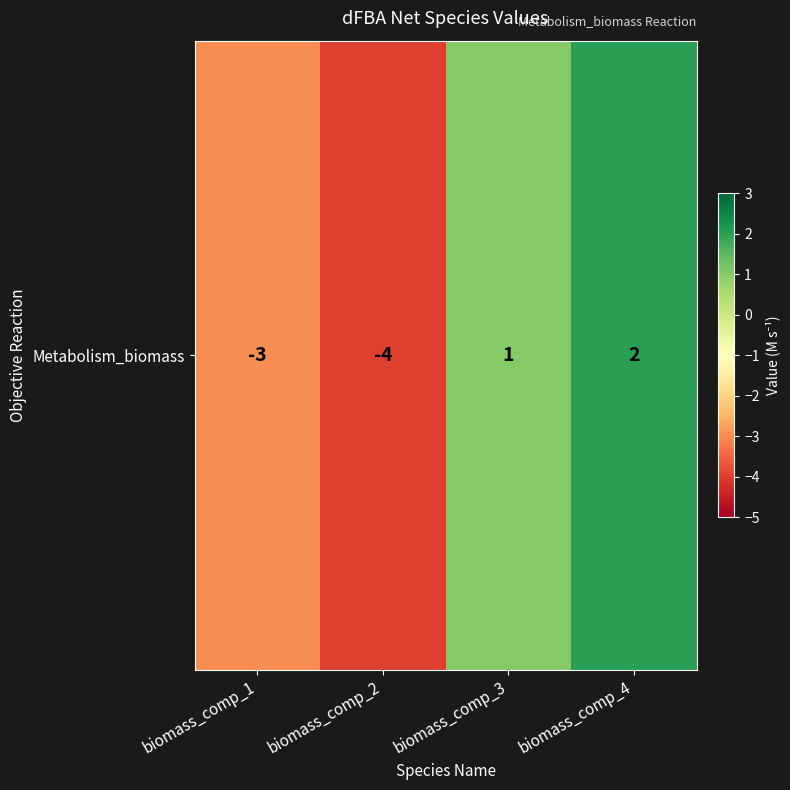

How many data points are above 1?

1